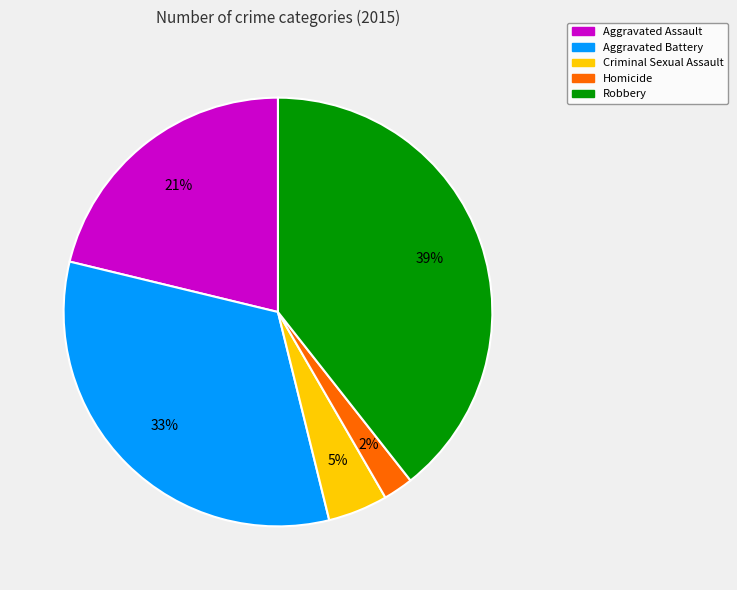

Rank the categories by value from highest to lowest.

Robbery, Aggravated Battery, Aggravated Assault, Criminal Sexual Assault, Homicide